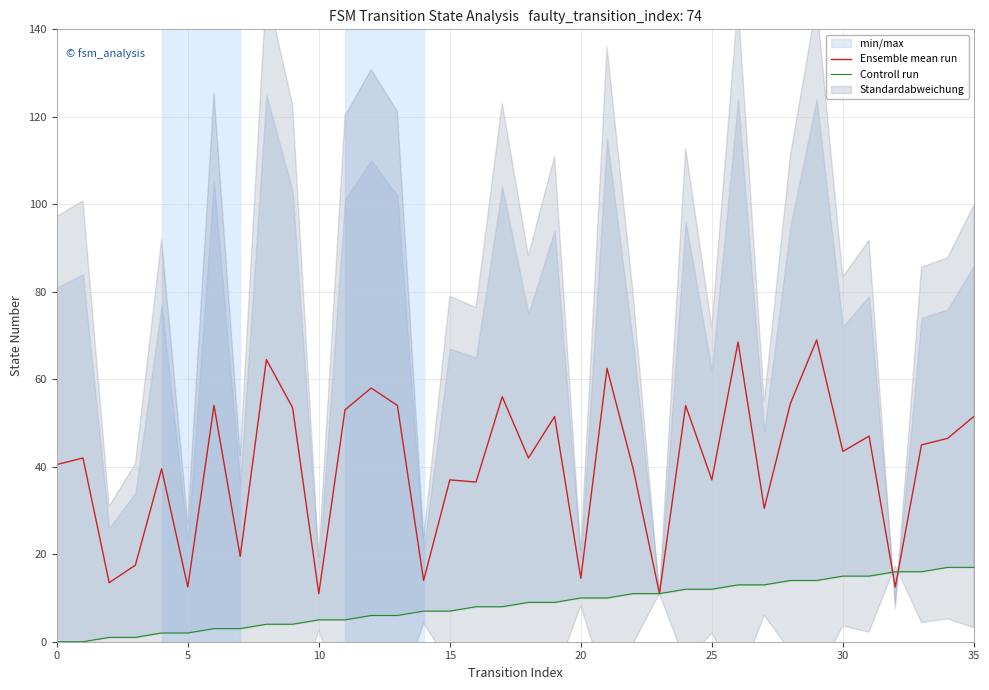

Which category has the lowest value in the Ensemble mean run series?

10